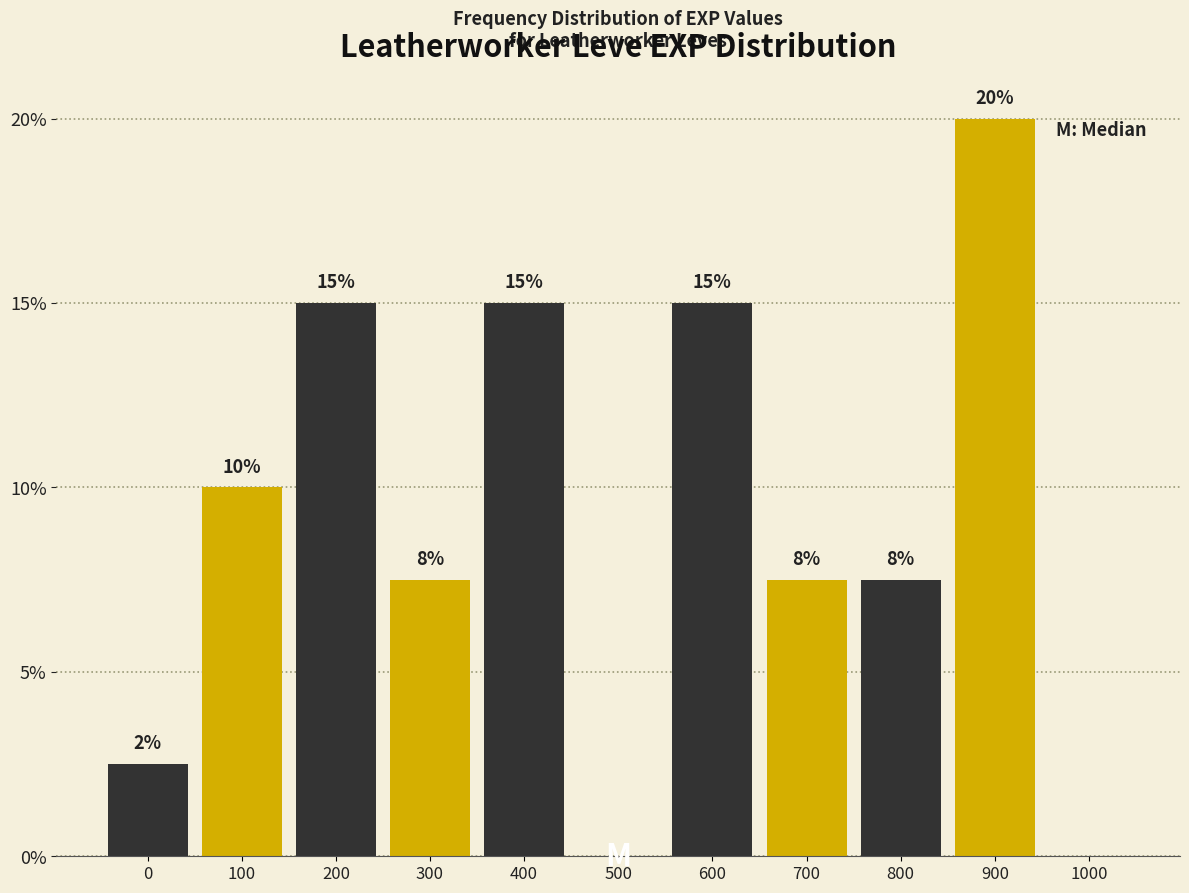

What is the ratio of the value at 700 to the value at 900?

0.4